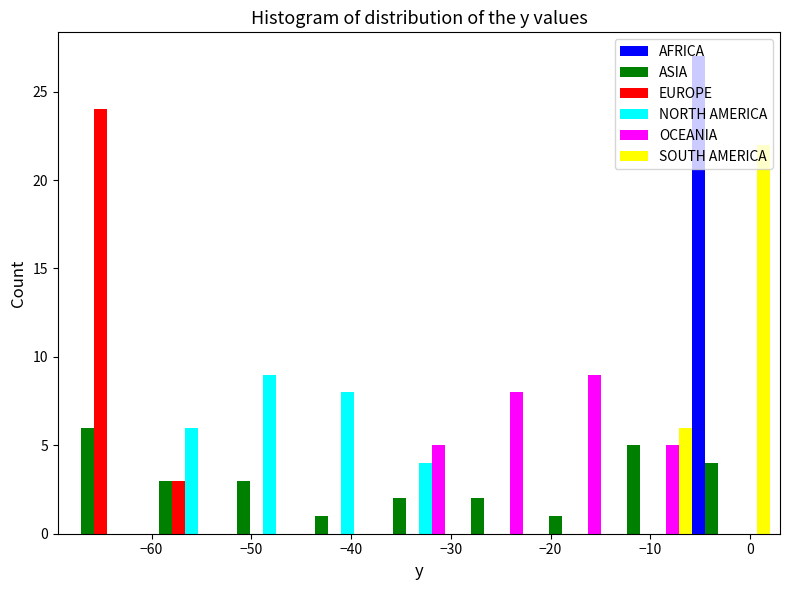

In the AFRICA series, which range on the x-axis has the tallest bar?

-6 to 2